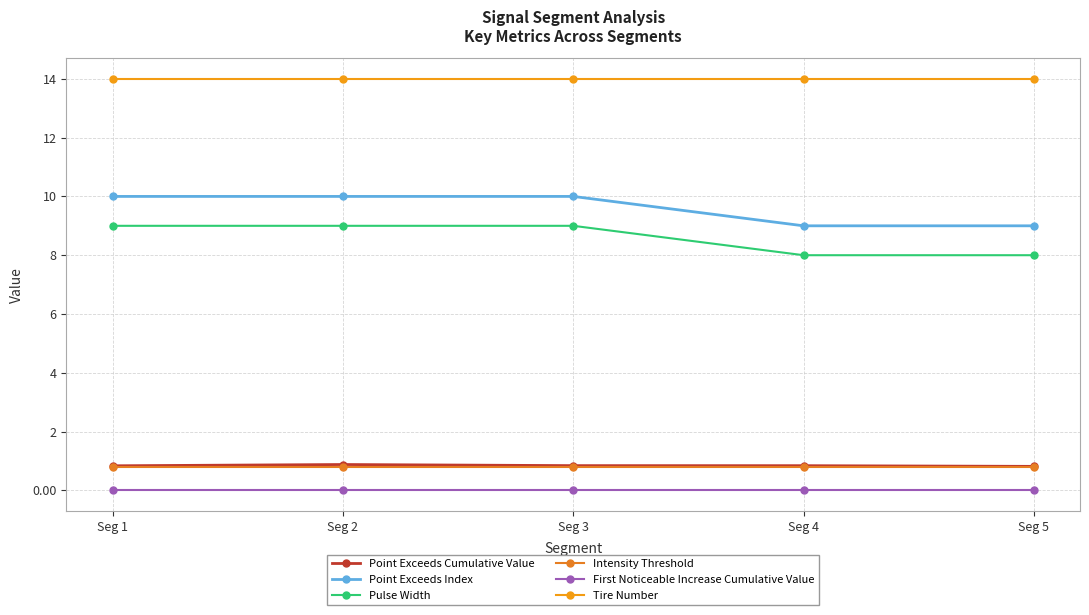

What is the sum of the Point Exceeds Cumulative Value values at Seg 1 and Seg 3?

1.7